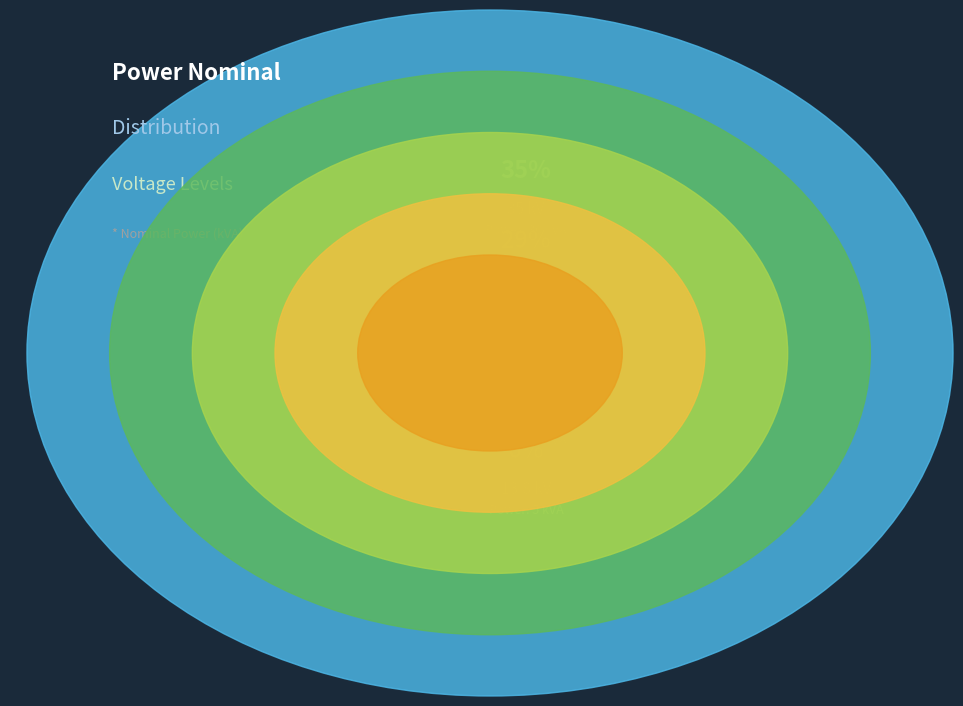

To the nearest percent, what is the difference between the largest and smallest slice percentages?

29%